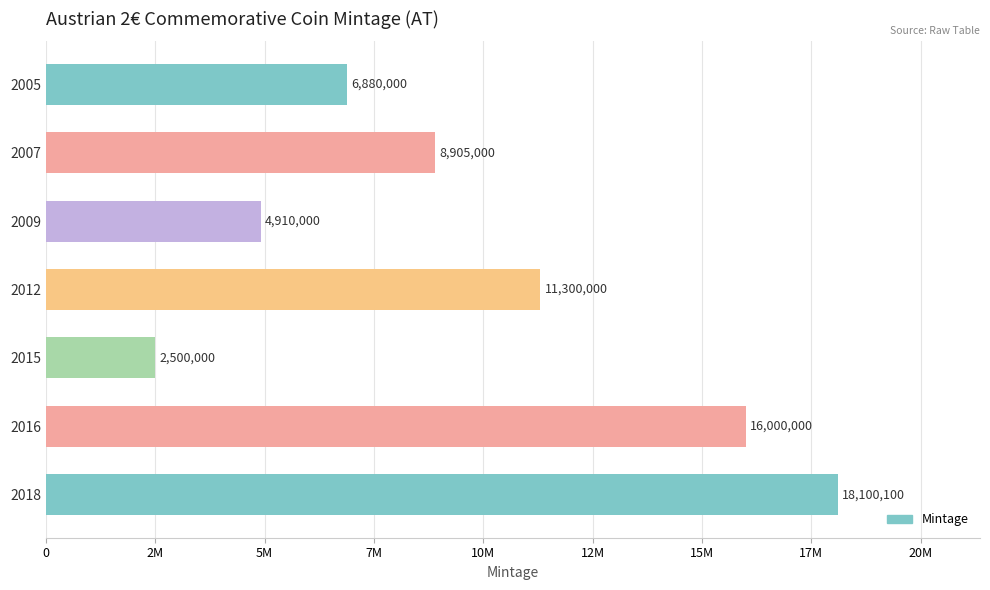

Are the bars horizontal?

Yes